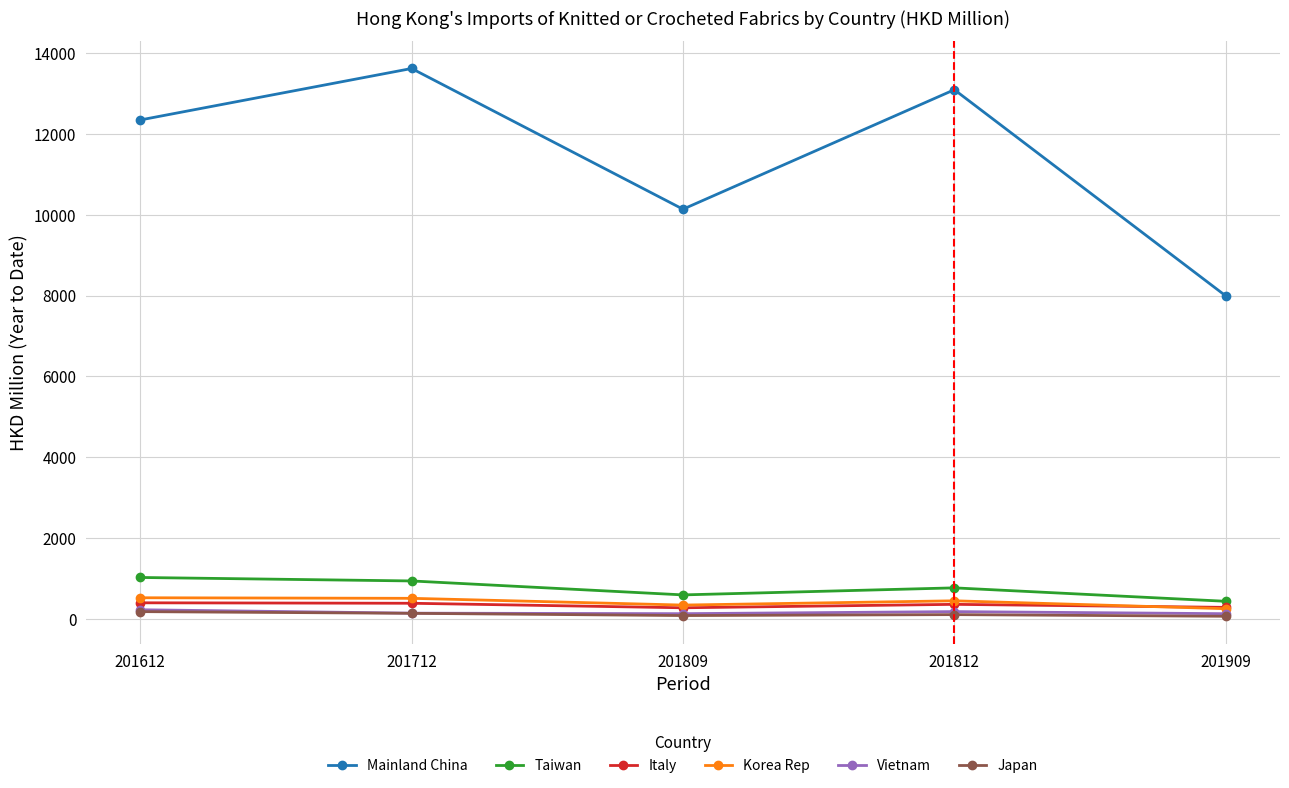

What is the approximate value of Vietnam at 201612?

225.8